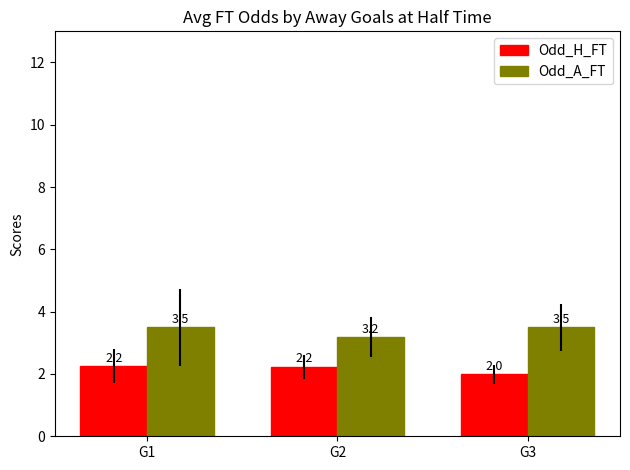

What is the highest value of the Odd_H_FT series?

2.2